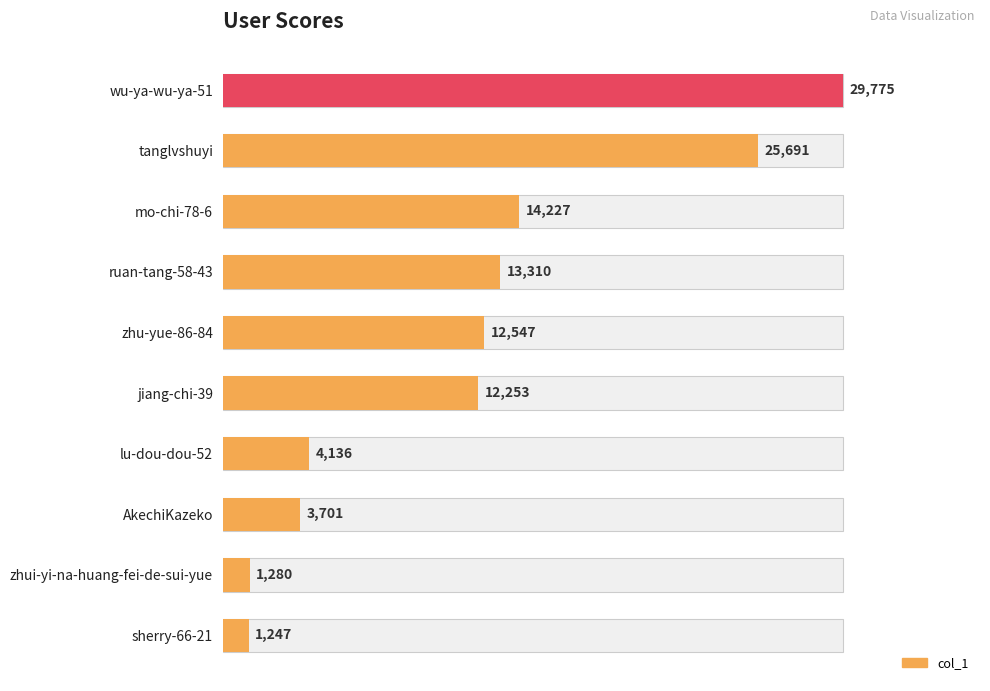

What is the change in value from lu-dou-dou-52 to sherry-66-21?

-2889